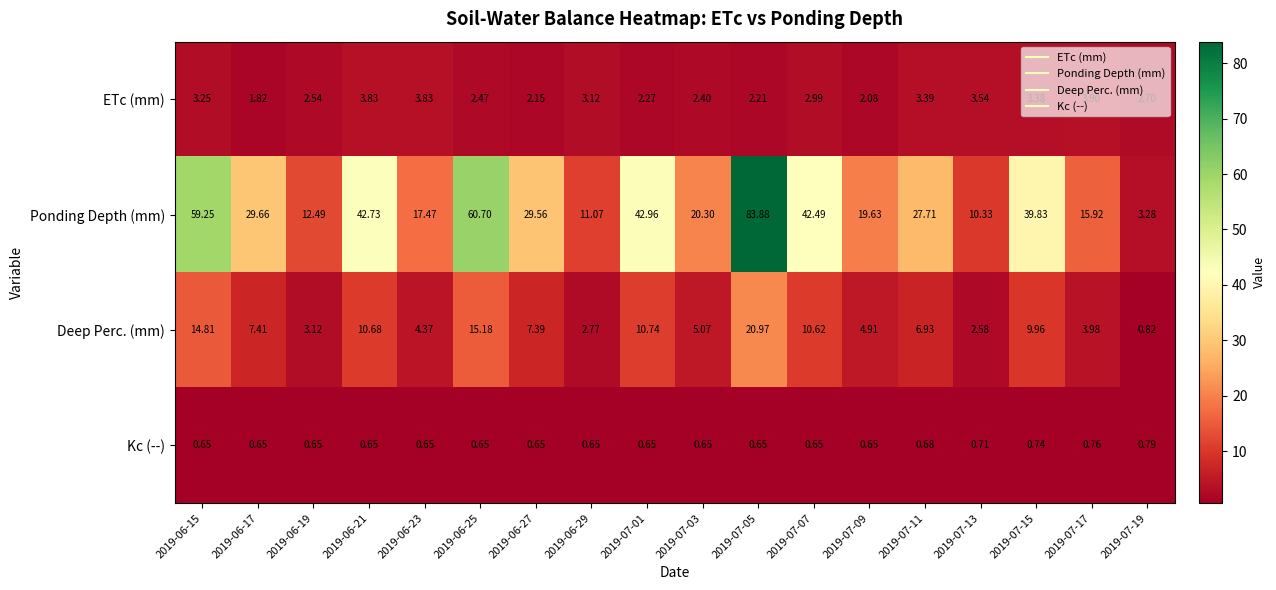

Between 2019-06-29 and 2019-07-19, which series saw the biggest shift?

Ponding Depth (mm)